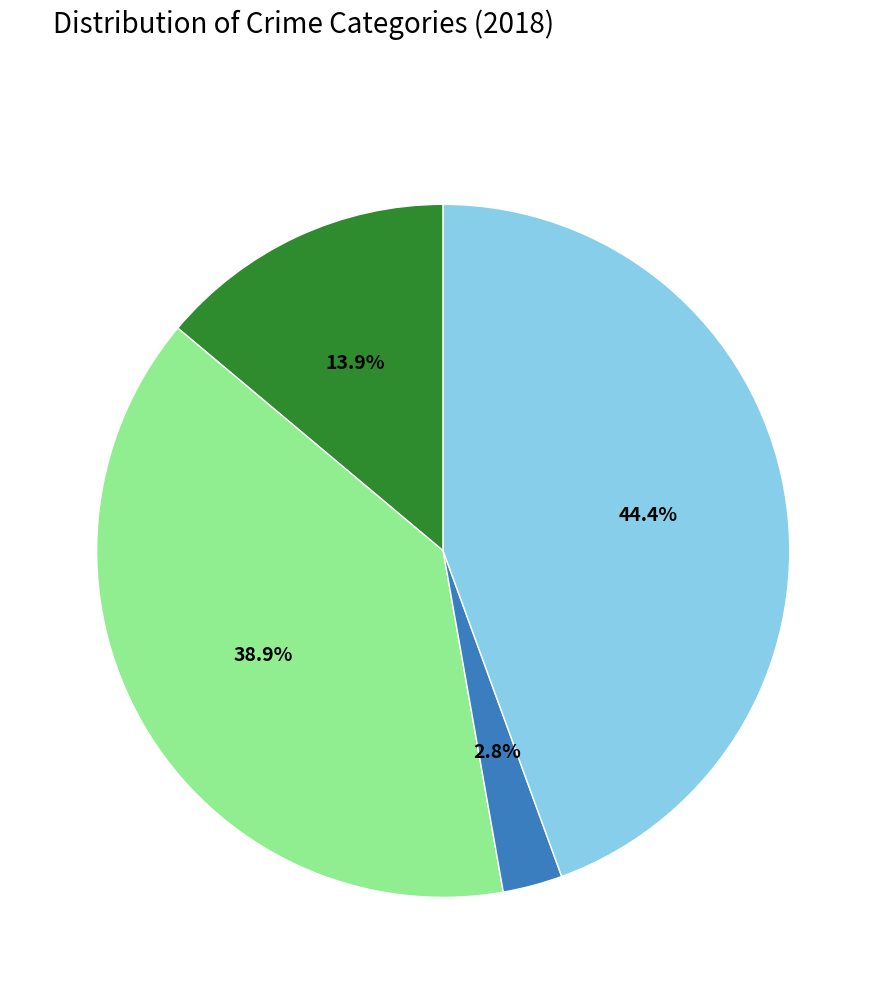

Is there a majority slice in this chart?

No